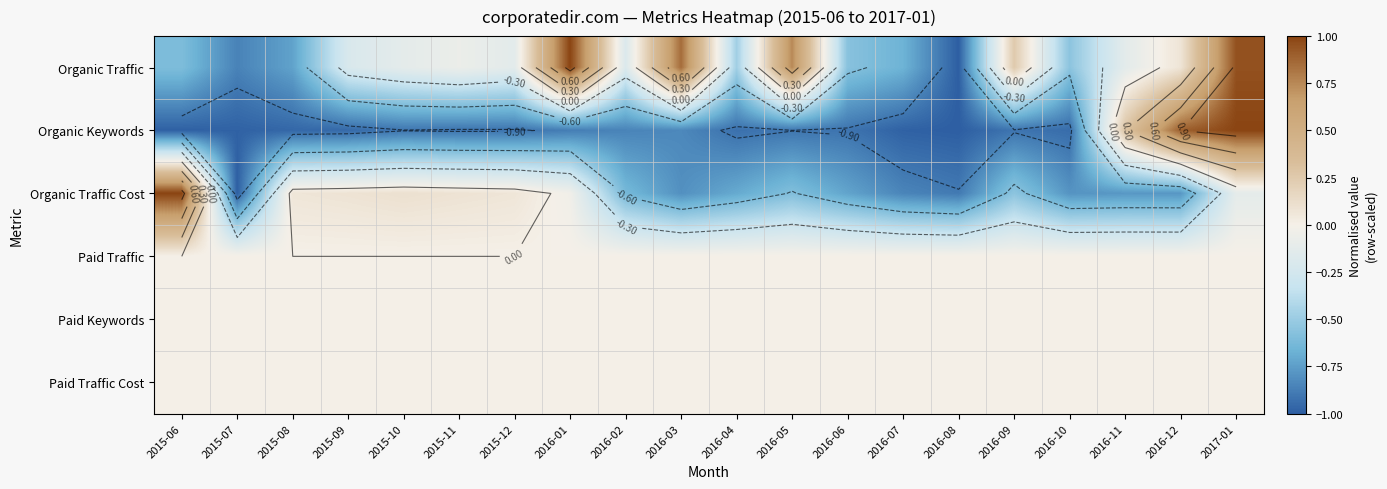

What is the total value across all series at 2015-06?

-0.6